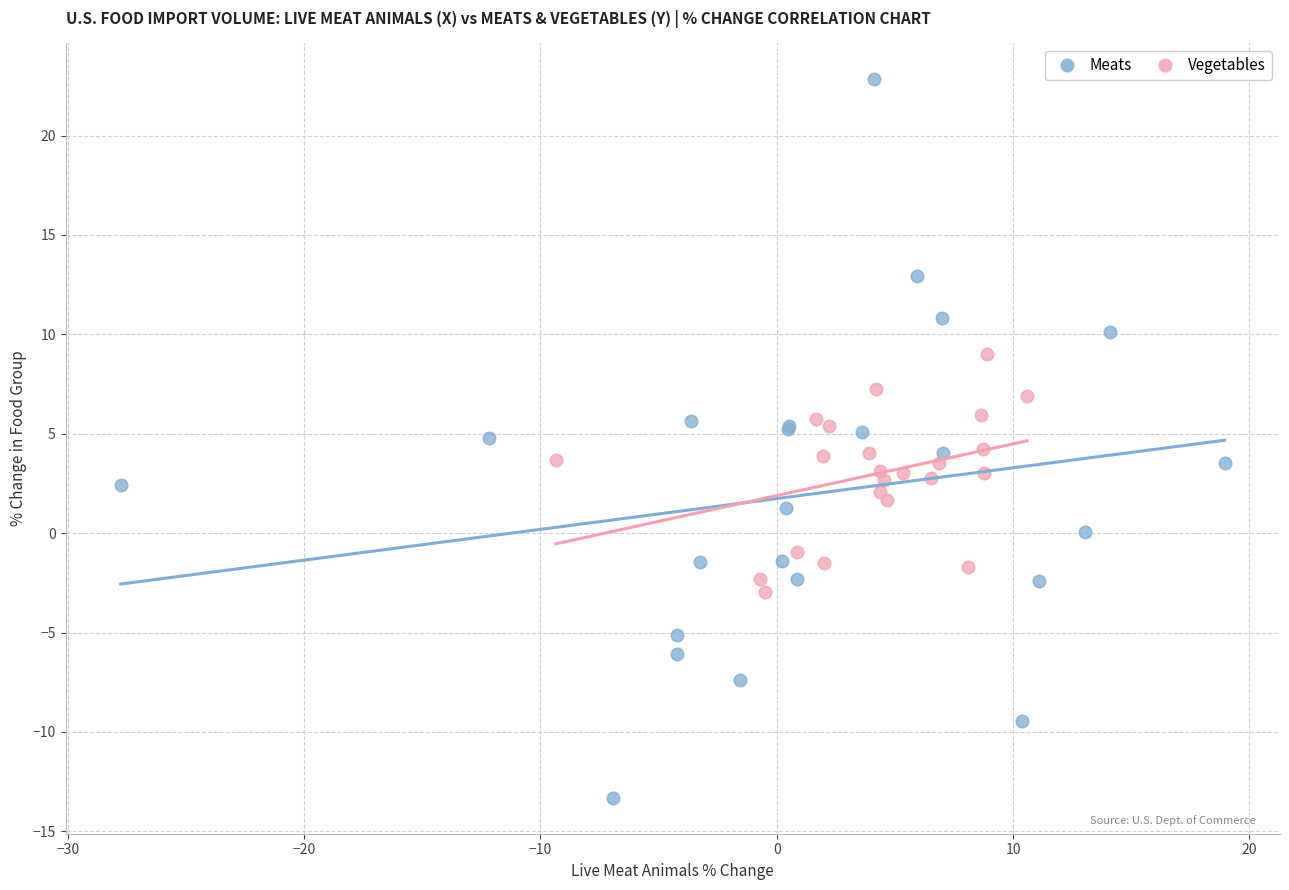

What are all the series names shown in the legend?

Meats, Vegetables